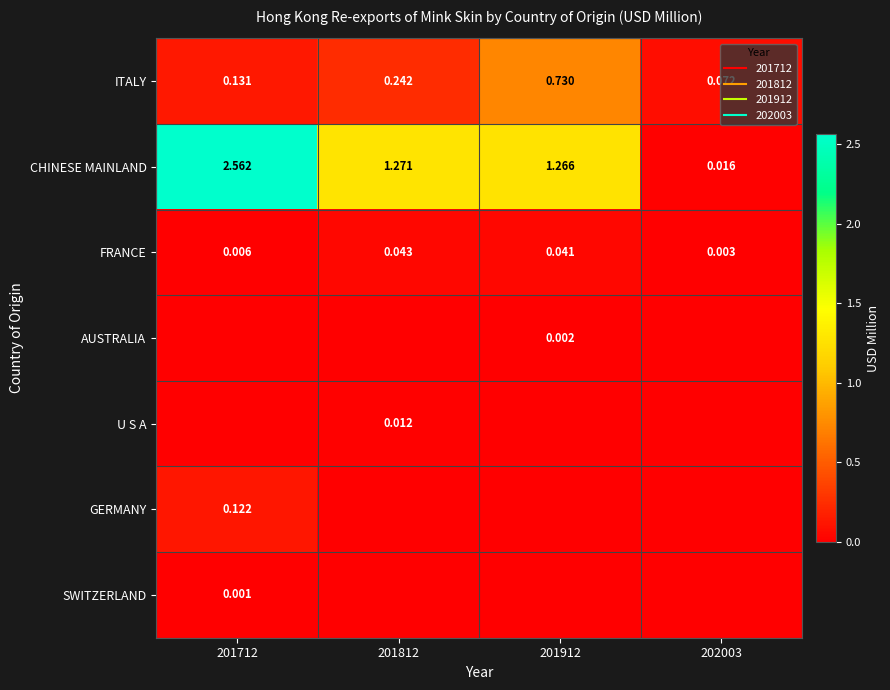

Is it true that GERMANY equals -0.0 at 201912?

False